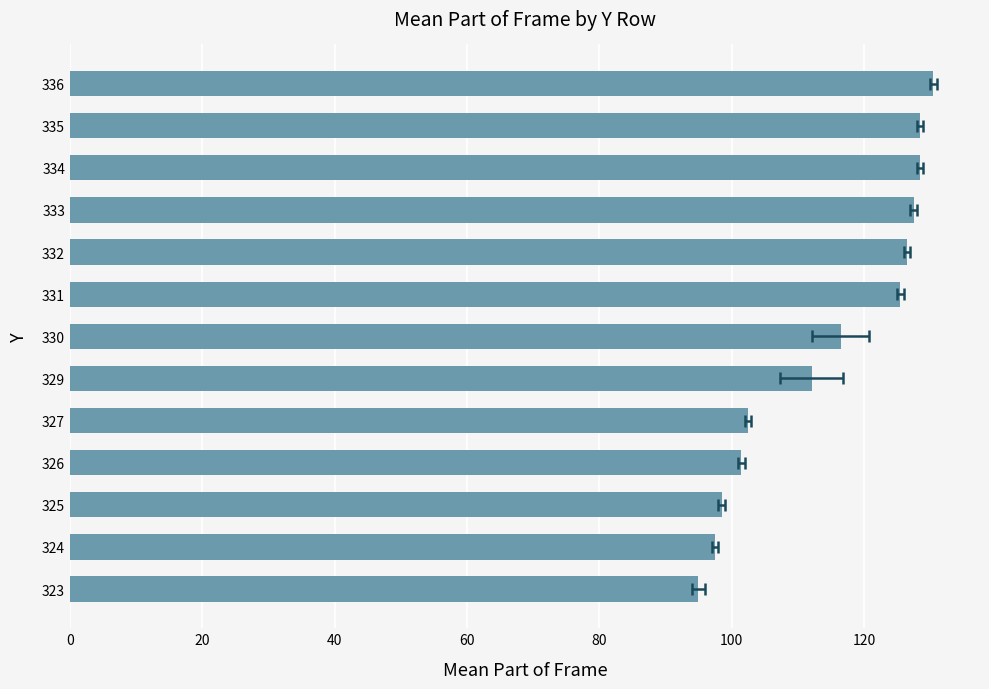

What is the maximum value shown in the chart?

130.5